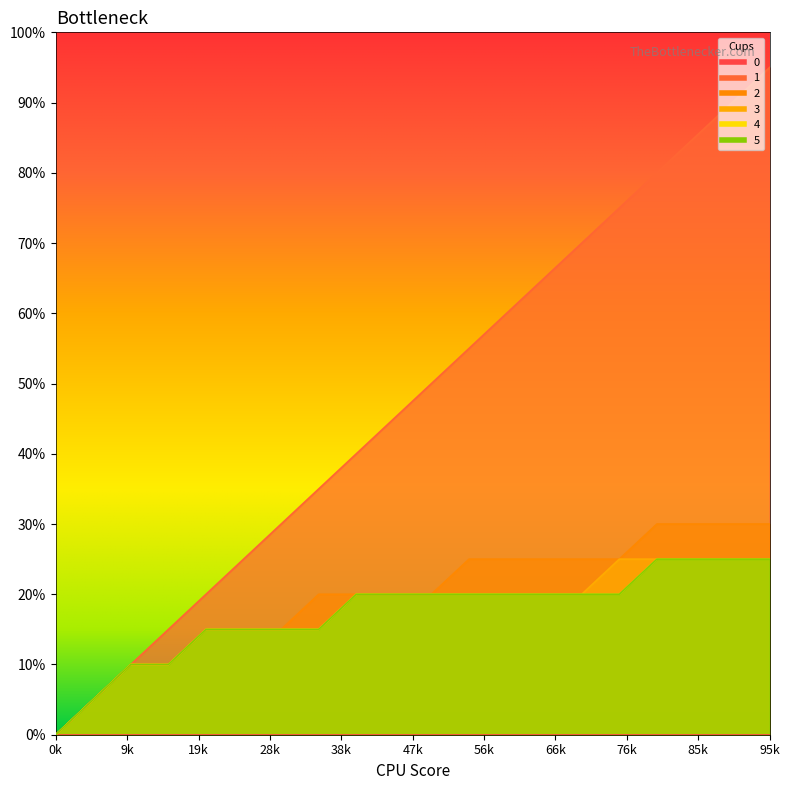

Between 10 and 11, which series saw the biggest shift?

1